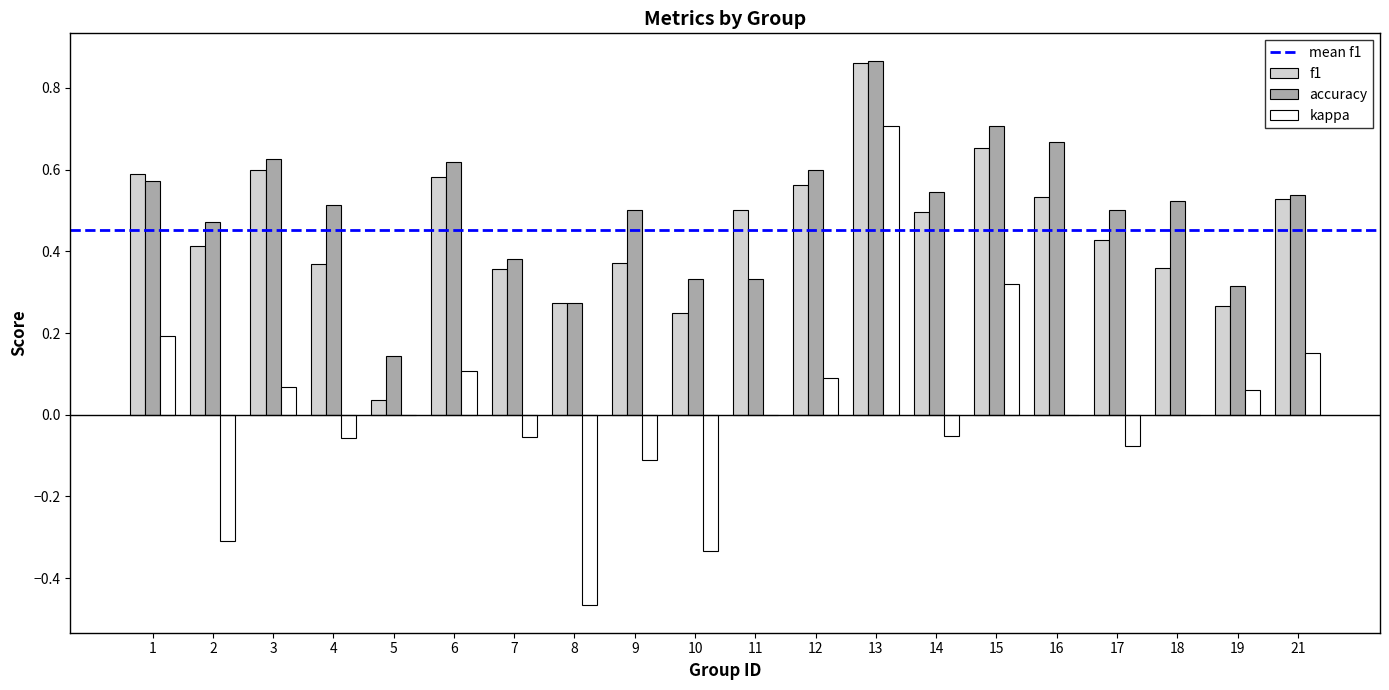

How many data points does each series have?

20